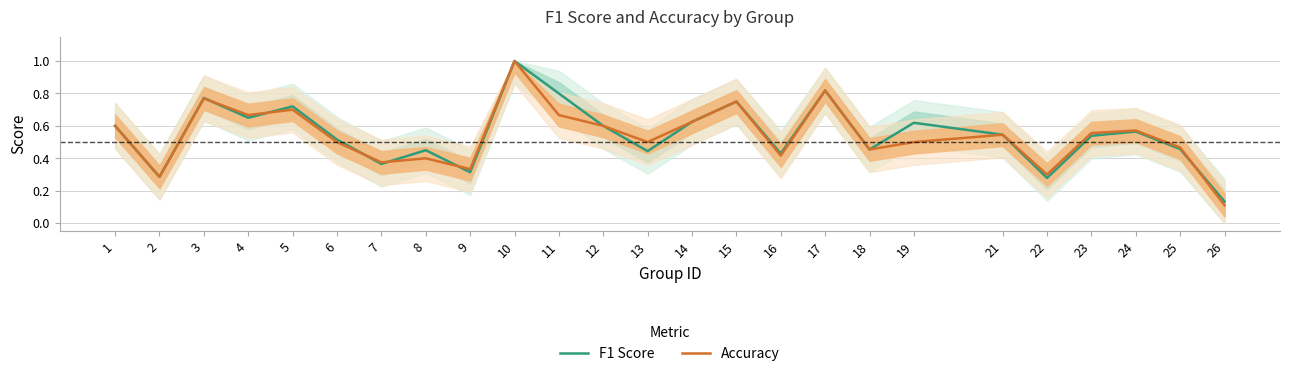

The value of Accuracy at 8 is 0.4. True or false?

True